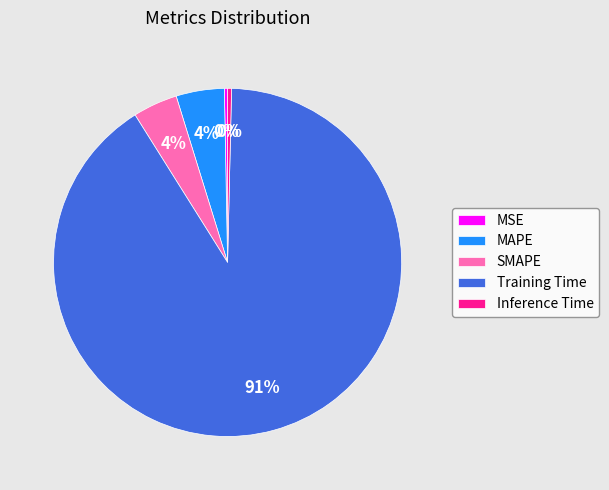

What is the majority slice?

Training Time